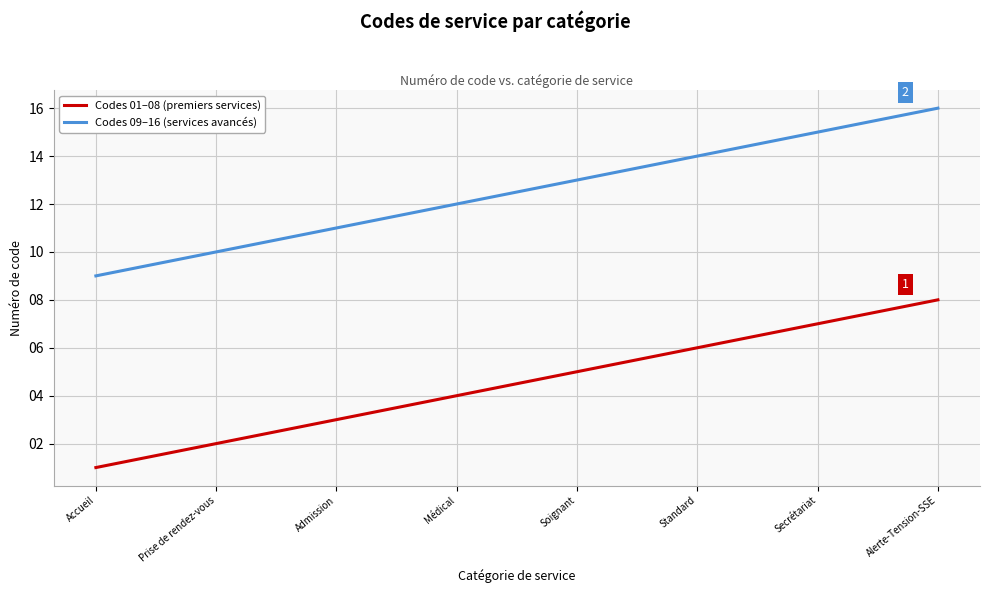

How many Codes 01–08 (premiers services) values are between 3 and 7?

5